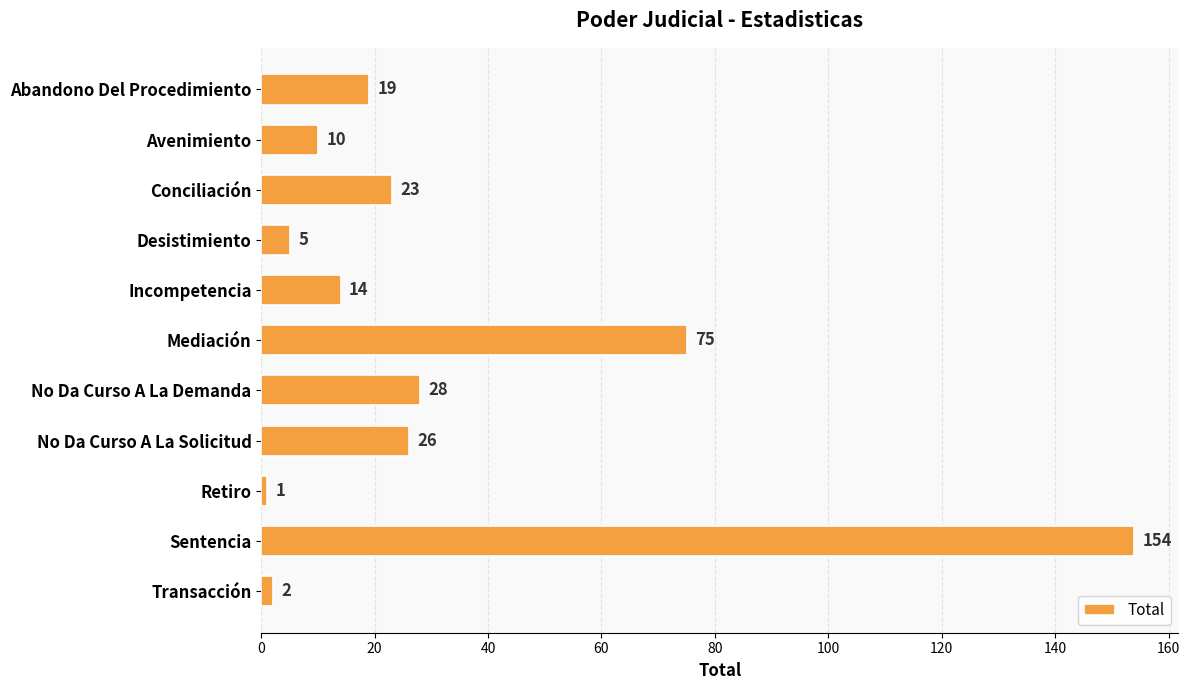

Where is the data nearest to the value 77?

Mediación